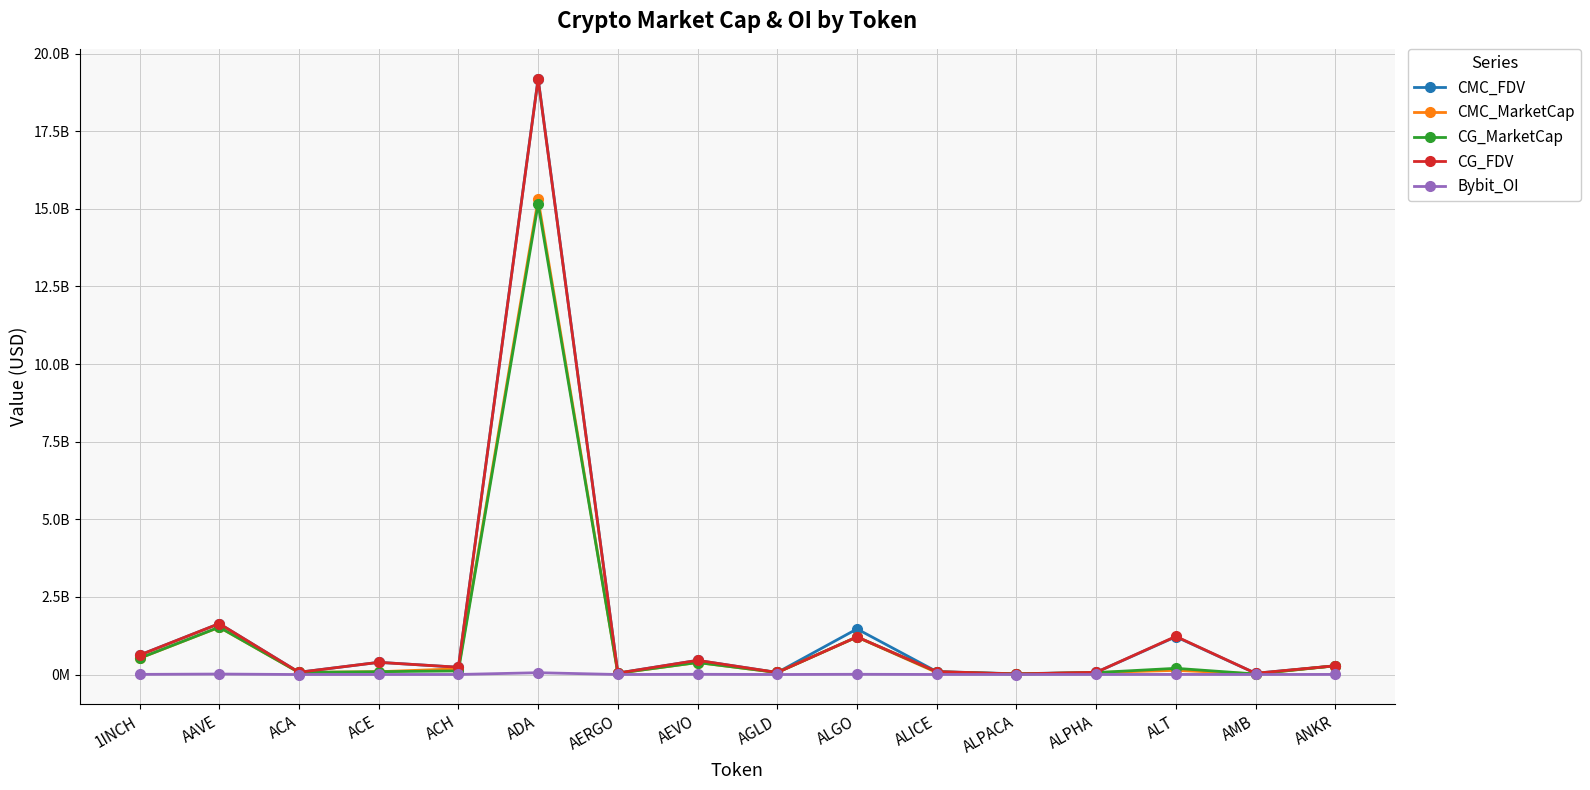

At which category is the sum across all series the highest?

ADA